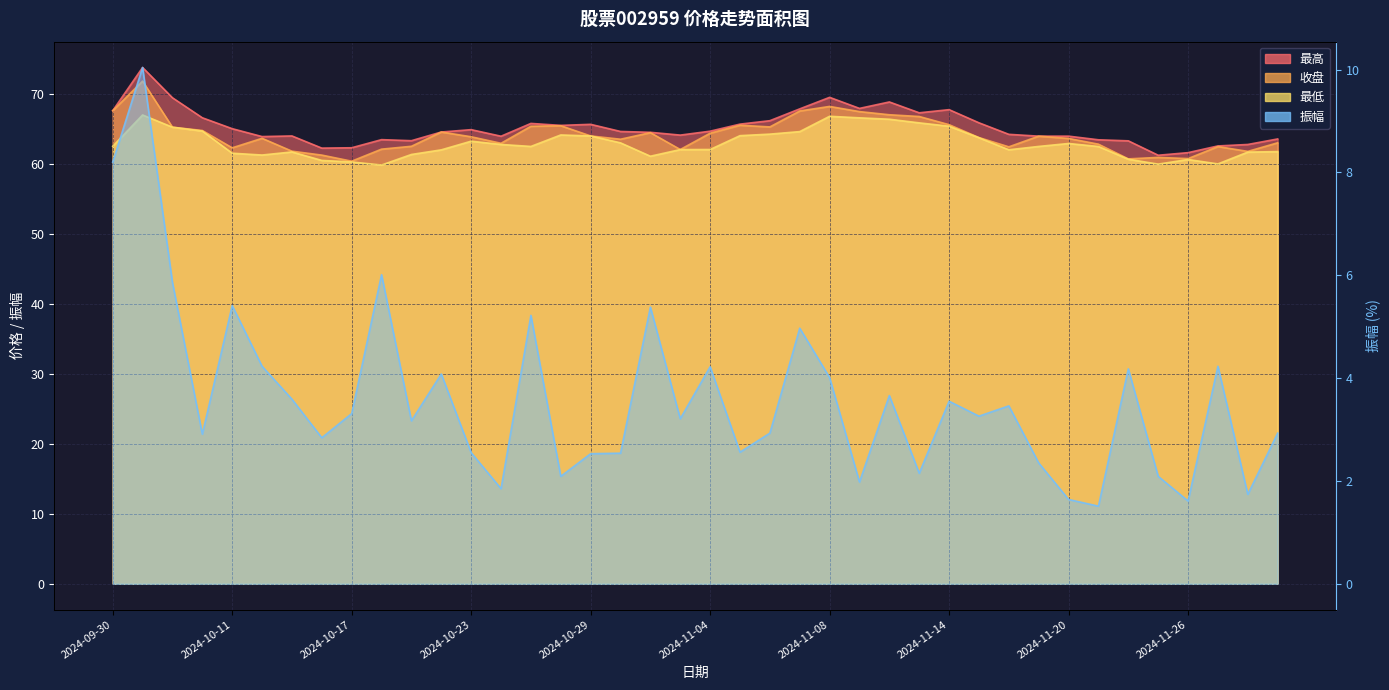

What is the highest value of the 最低 series?

67.0